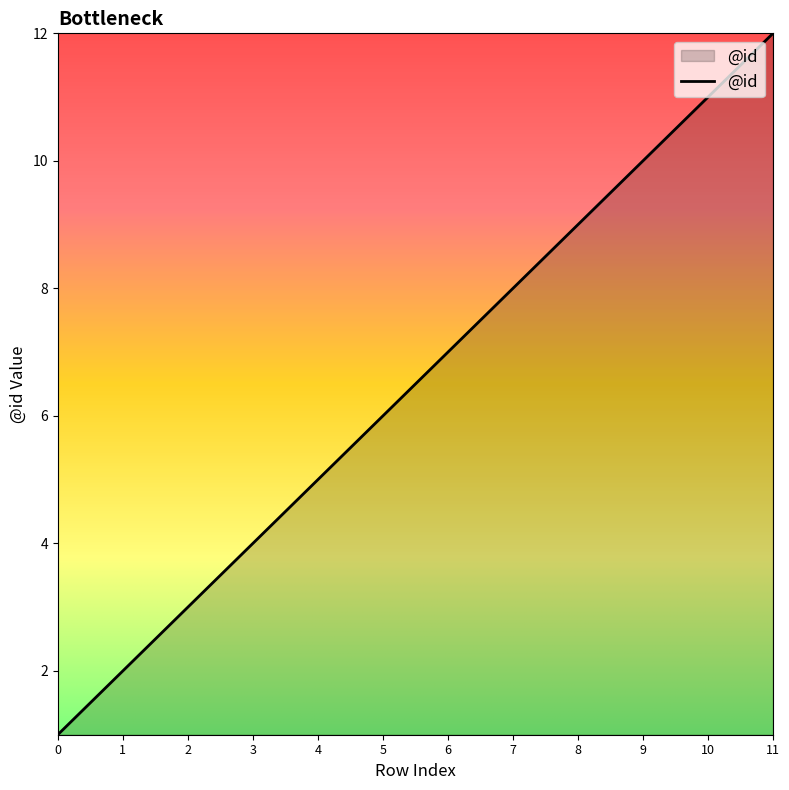

What is the difference between the maximum and second lowest values?

10